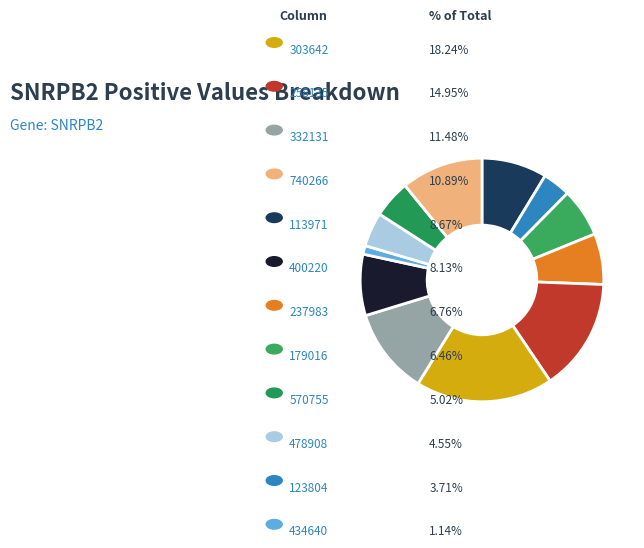

How many segments does this pie chart have?

12